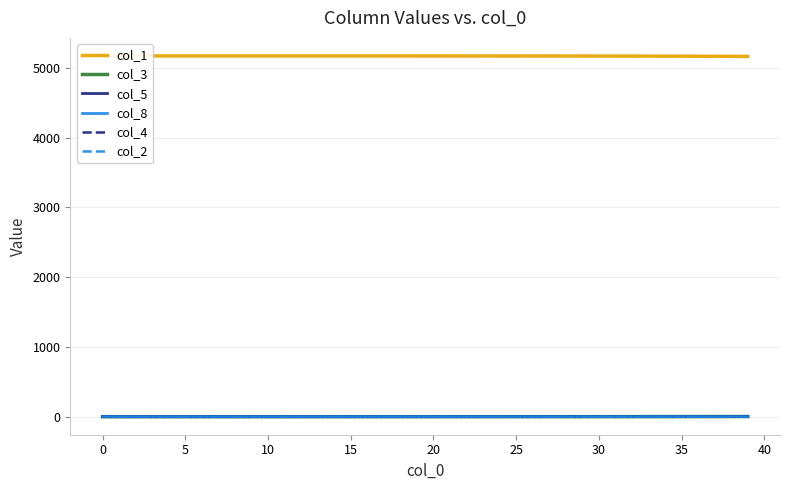

Rank the series by their maximum value, from highest to lowest.

col_1, col_3, col_5, col_8, col_2, col_4